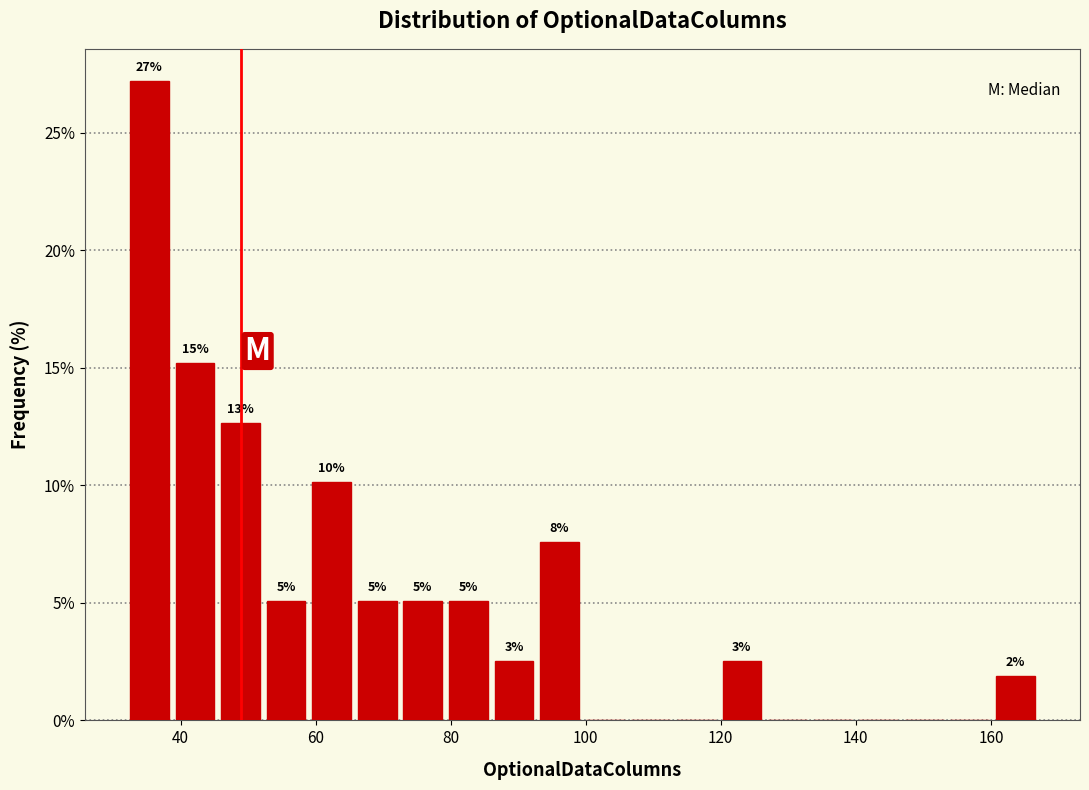

Around what value on the x-axis is the tallest bar? Give the approximate position of its centre, as read against the axis.

36